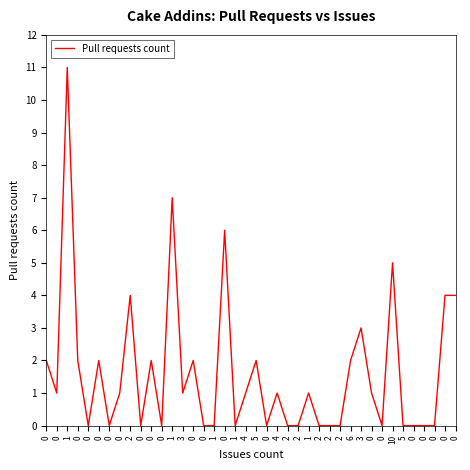

What is the greatest value displayed?

11